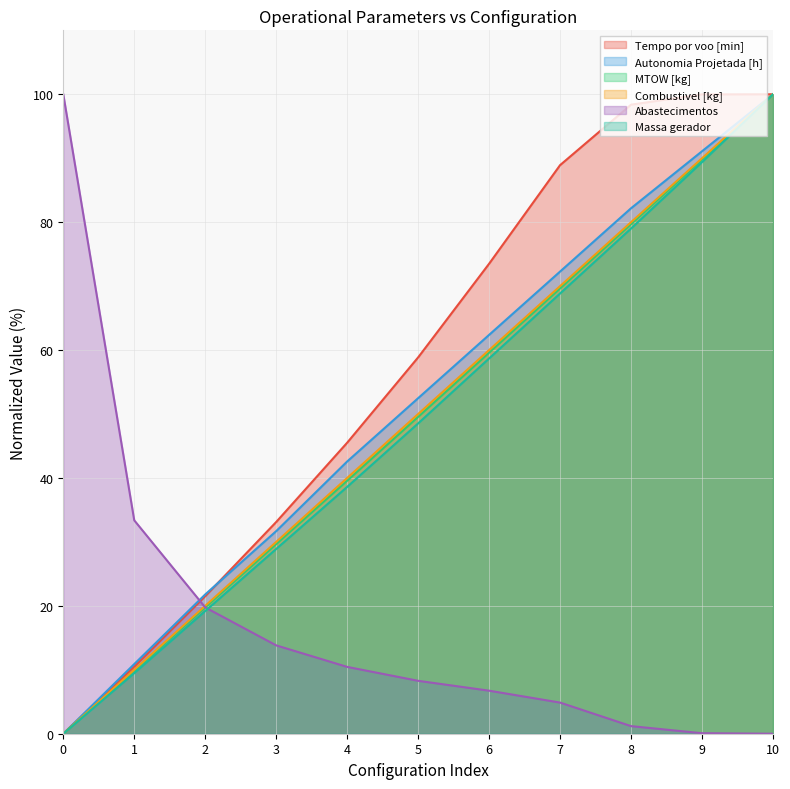

Which series has the largest total across all categories?

Tempo por voo [min]